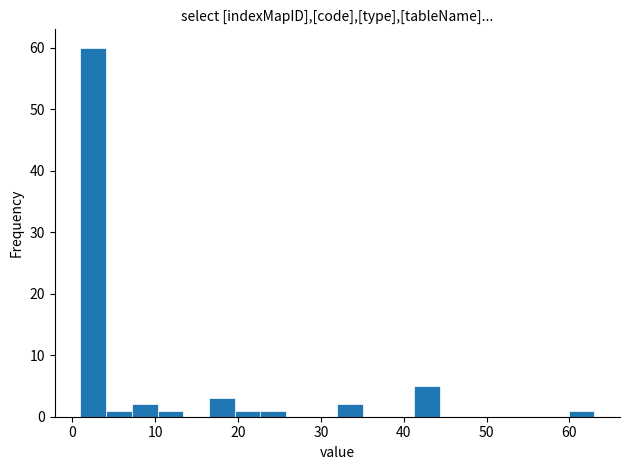

Around what value on the x-axis is the tallest bar? Give the approximate position of its centre, as read against the axis.

3